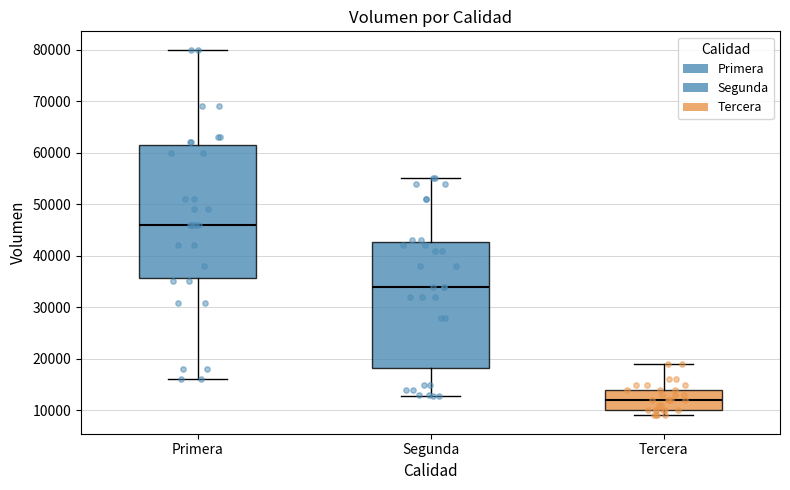

Reading left to right, read every box against the y-axis: the position of its median line, the range the box covers, and the ends of its whiskers. The values are not printed on the chart, so give them approximately, as read against the axis.

Primera: median 46000, box 36000 to 62000, whiskers 16000 to 80000
Segunda: median 34000, box 18000 to 43000, whiskers 13000 to 55000
Tercera: median 12000, box 10000 to 14000, whiskers 9000 to 19000